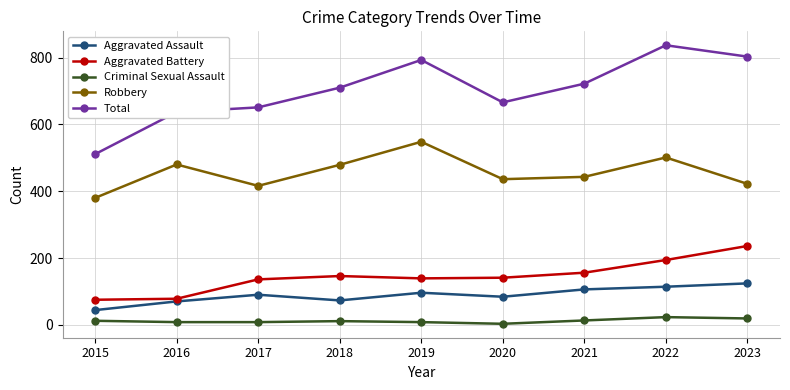

True or false: Aggravated Assault and Aggravated Battery intersect in this chart.

False